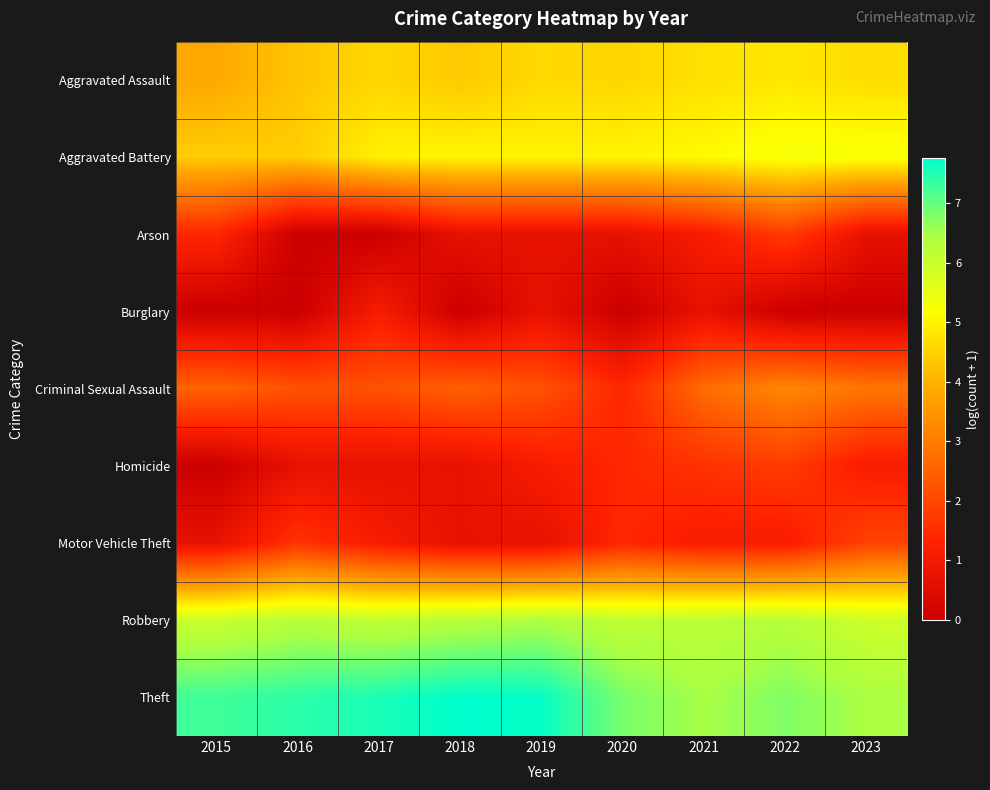

What is the total value across all series at 2019?

29.1